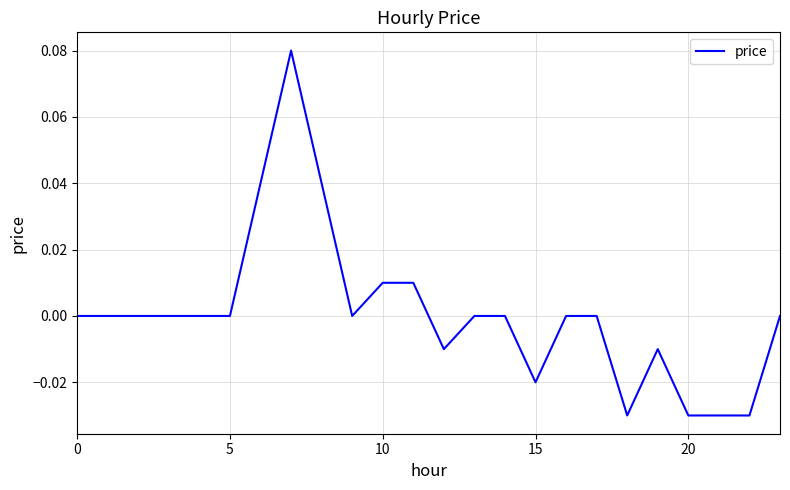

How many lines are shown in the chart?

1